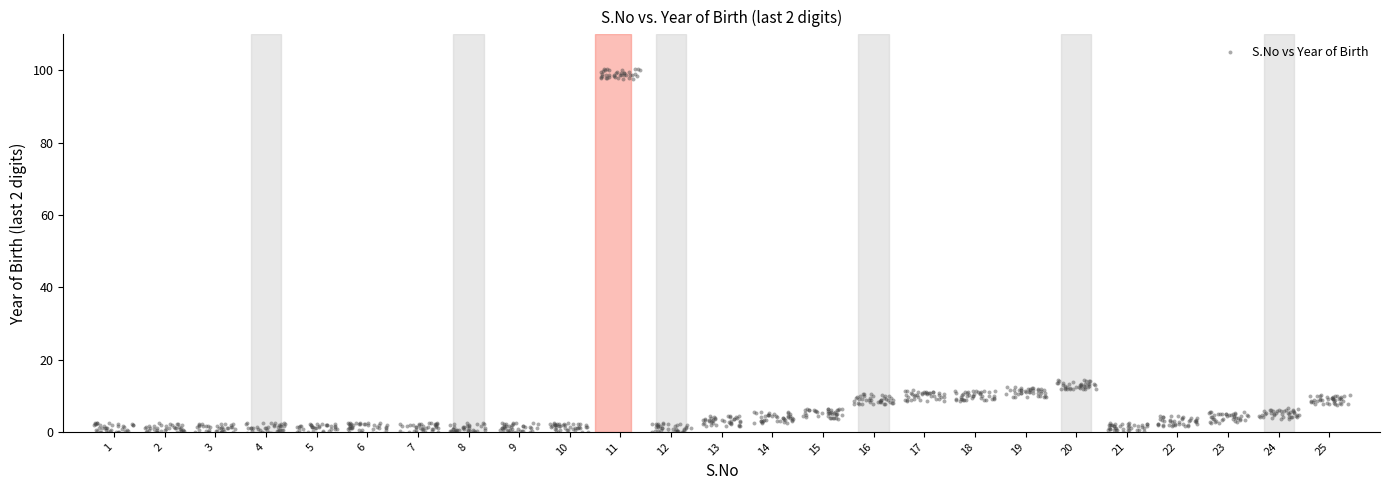

What is the range of X values (max minus min)?

24.8